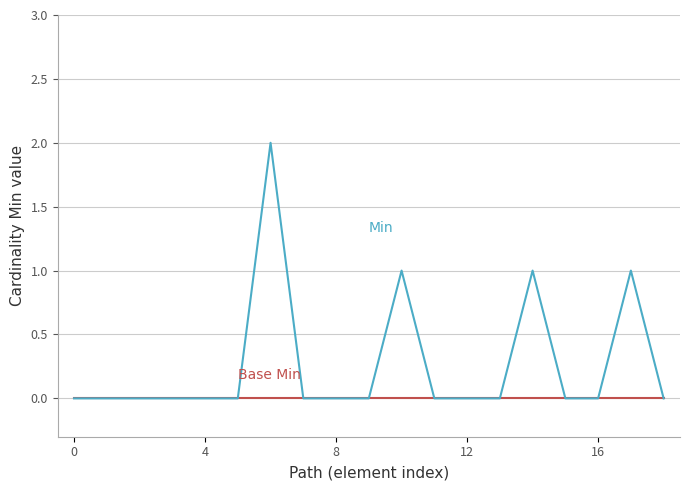

Is this an area chart (filled region under the line)?

No